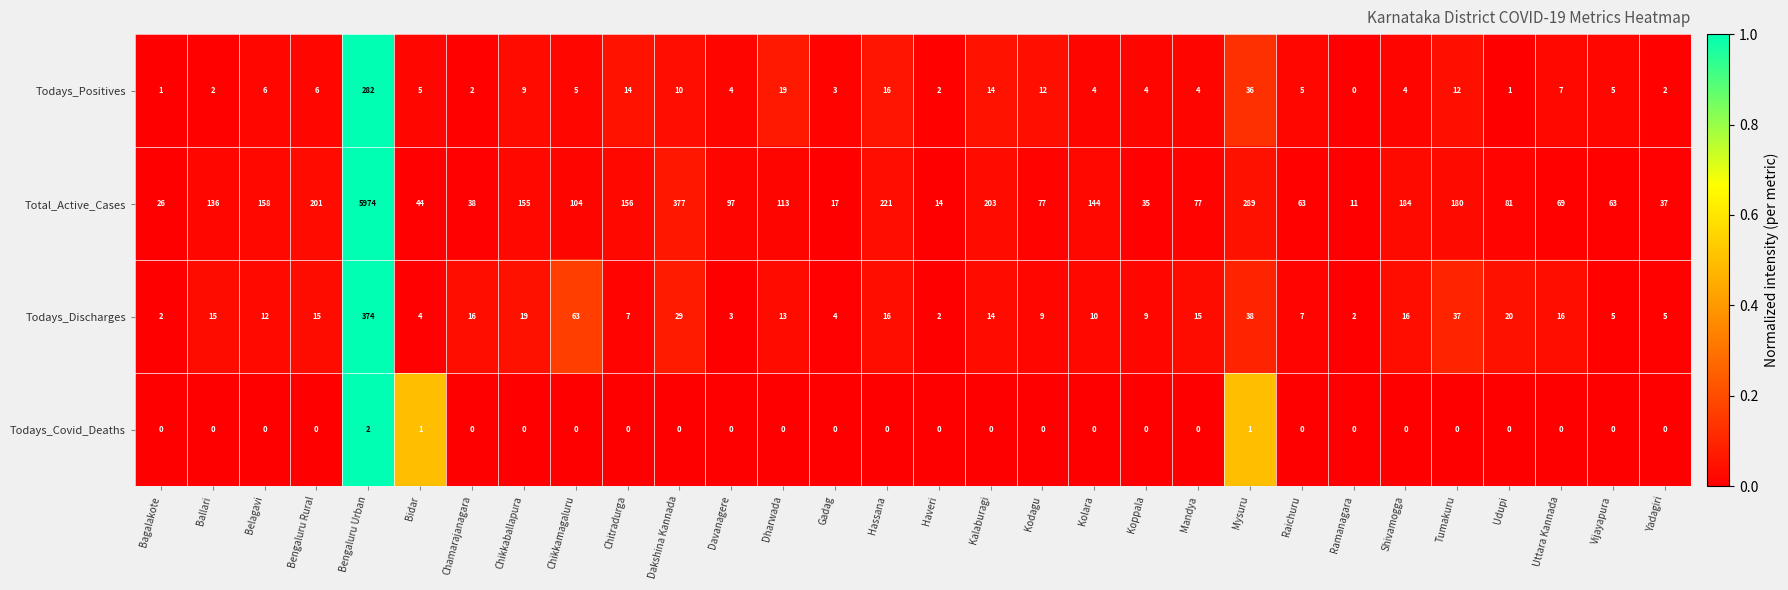

At which category is the sum across all series the highest?

Bengaluru Urban